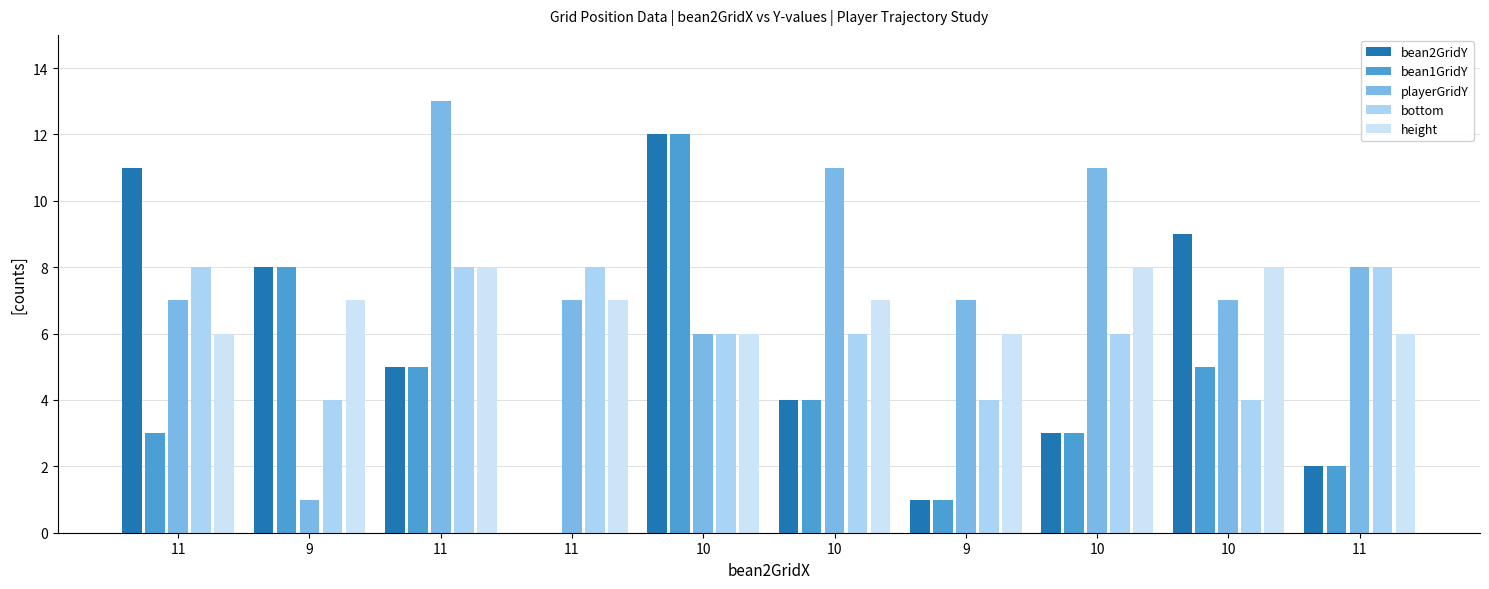

What are all the series names shown in the legend?

bean2GridY, bean1GridY, playerGridY, bottom, height